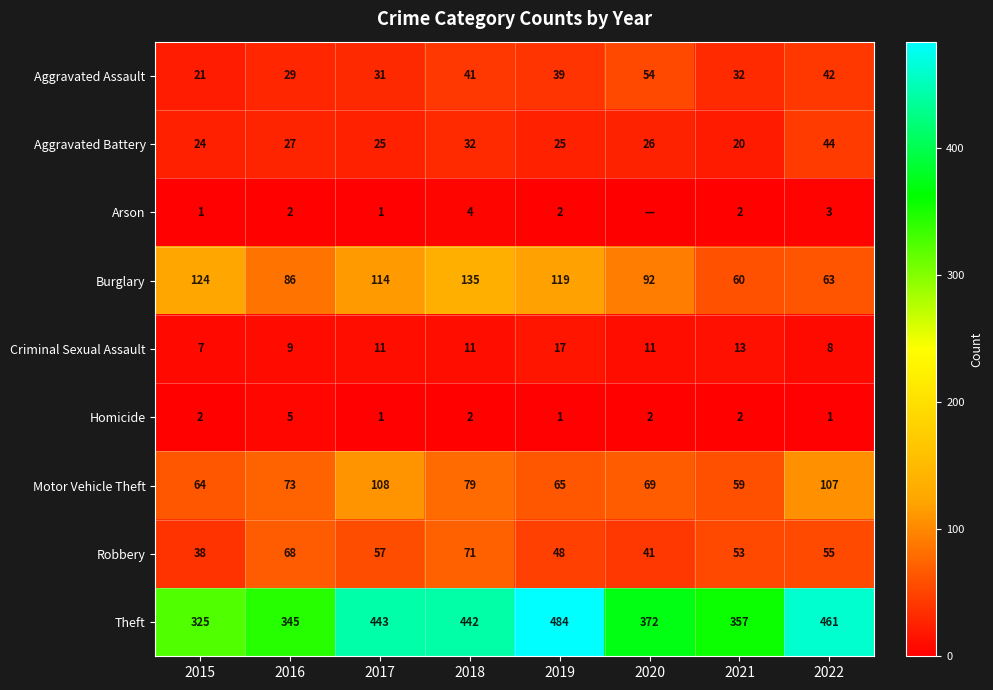

The Aggravated Assault series shows 39 at 2019. True or false?

True